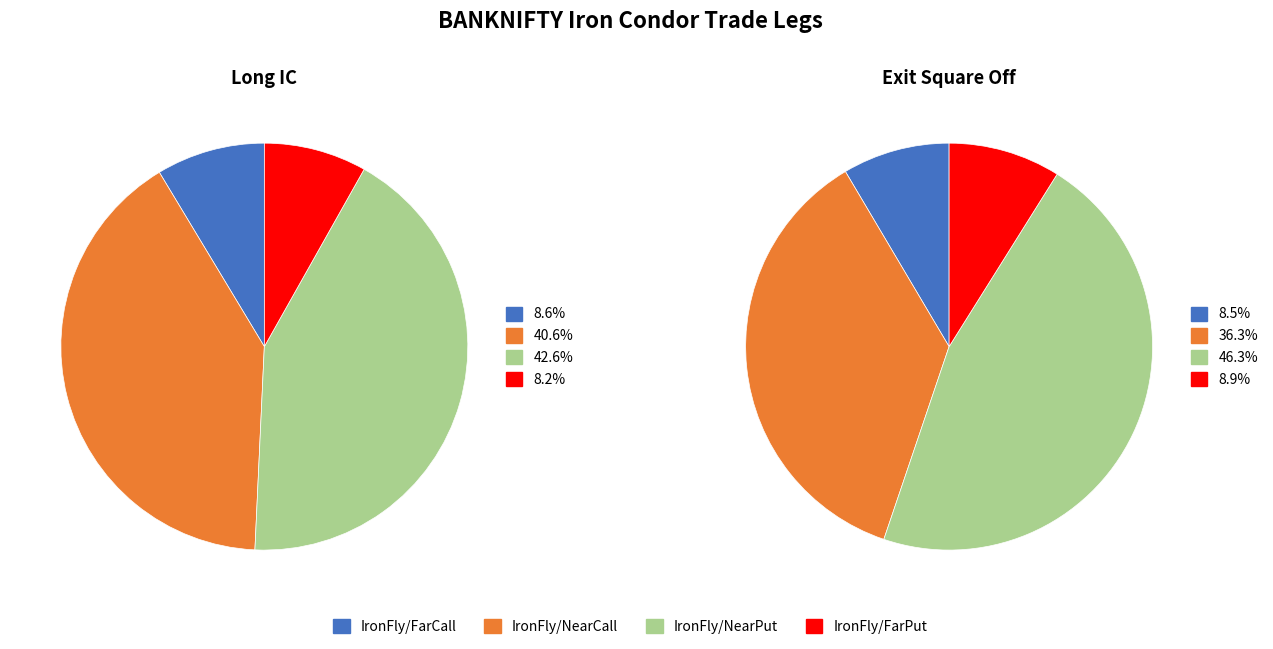

What percentage is the IronFly/NearCall slice, to the nearest percent?

41%